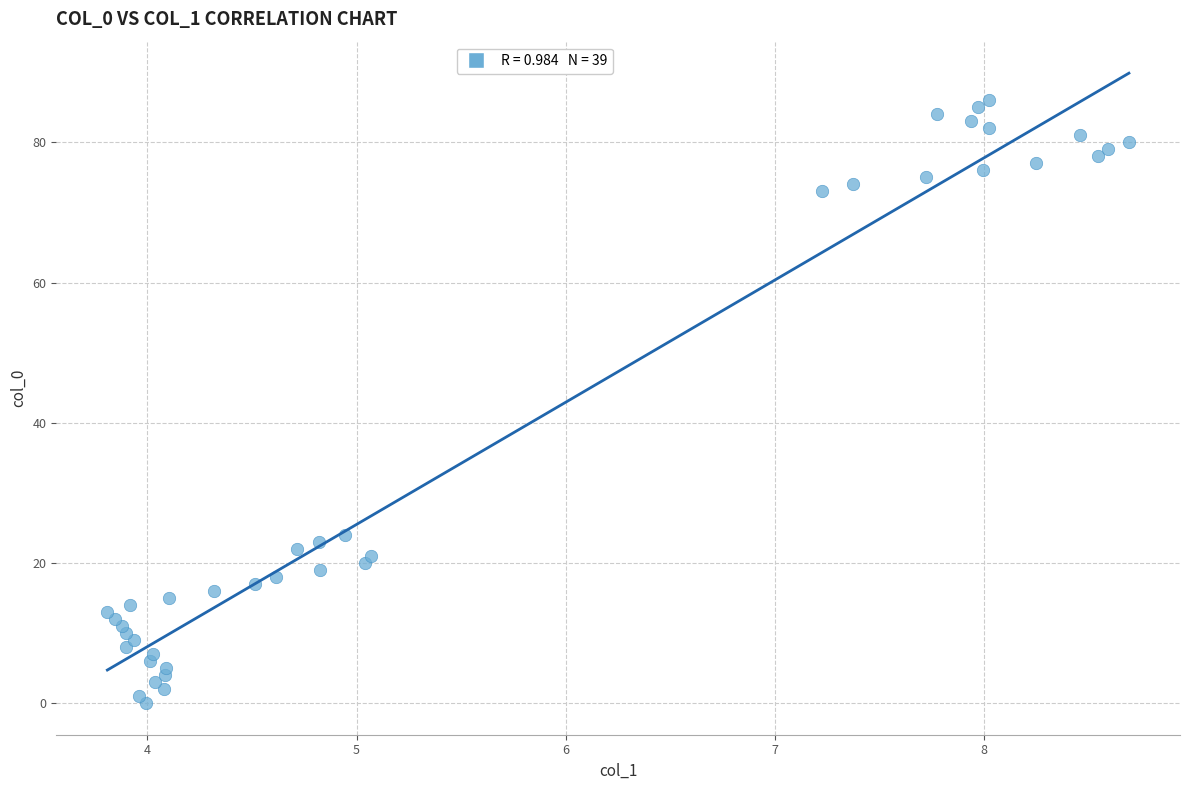

What Y value in the scatter plot is closest to 43?

24